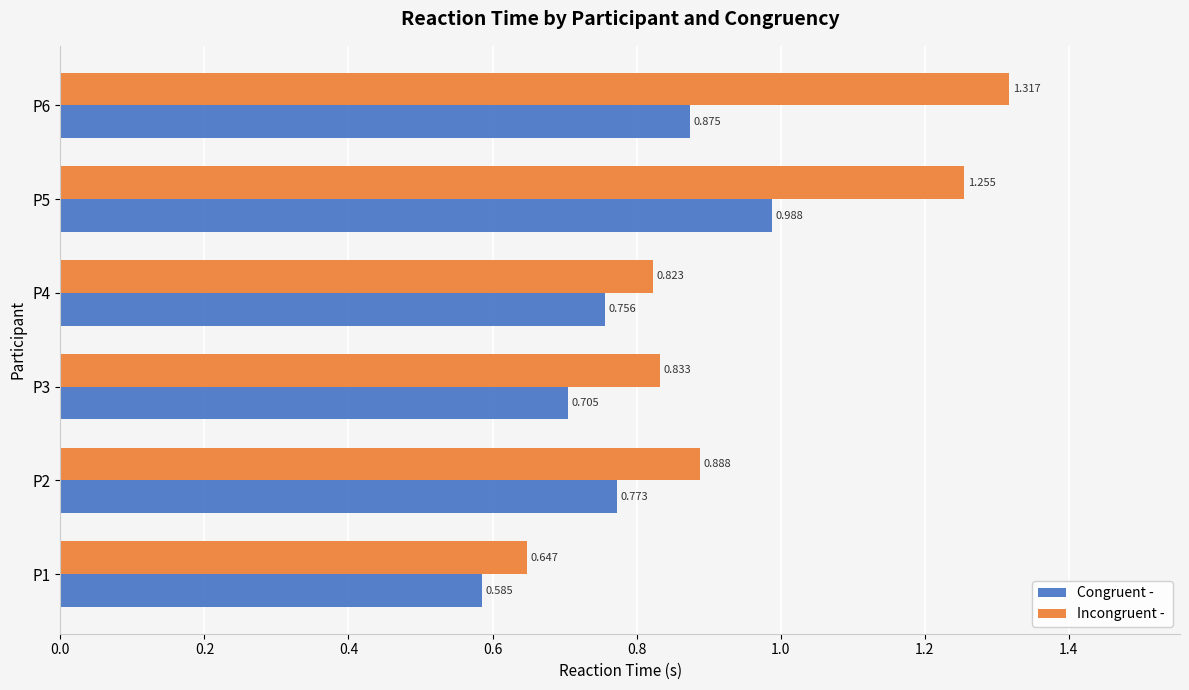

Count the number of categories in the chart.

6